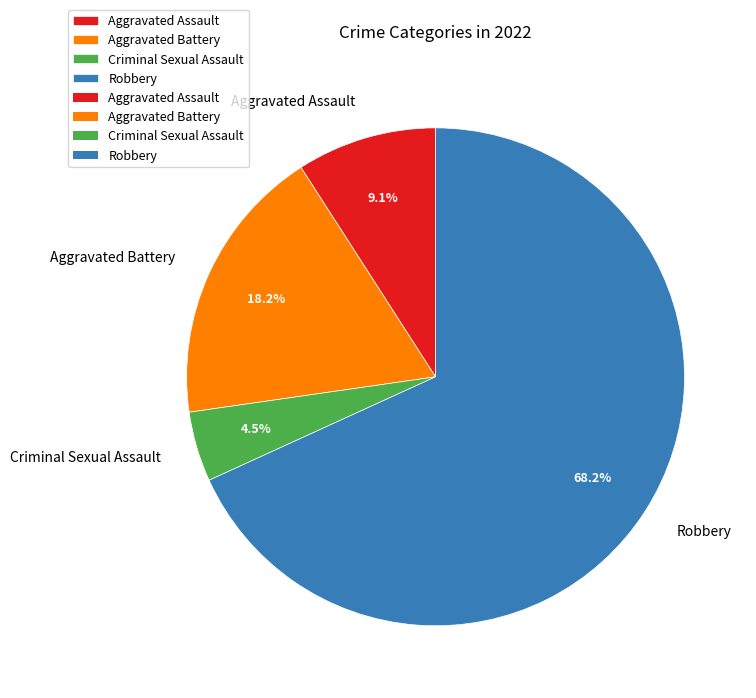

The Aggravated Battery slice represents 18% of the pie. True or false?

True